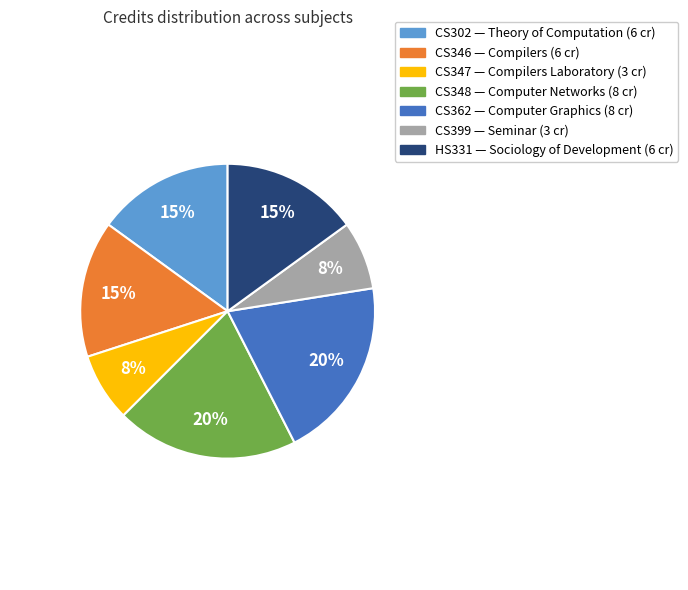

Is there any slice that represents more than half of the pie?

No